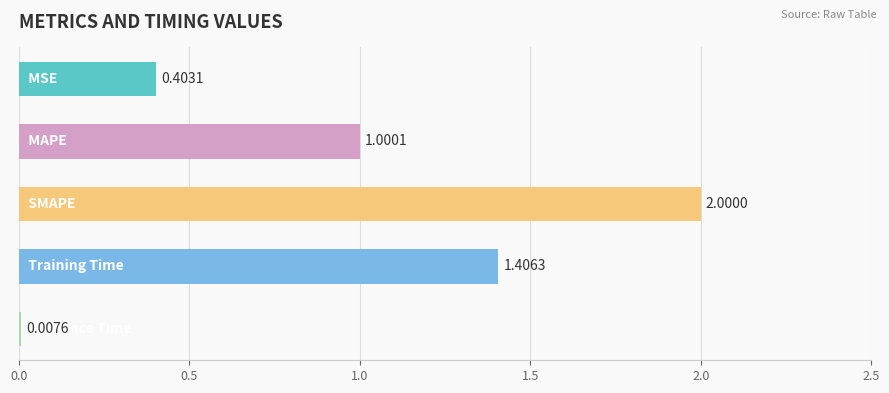

What is the difference between the second highest and second lowest values?

1.0